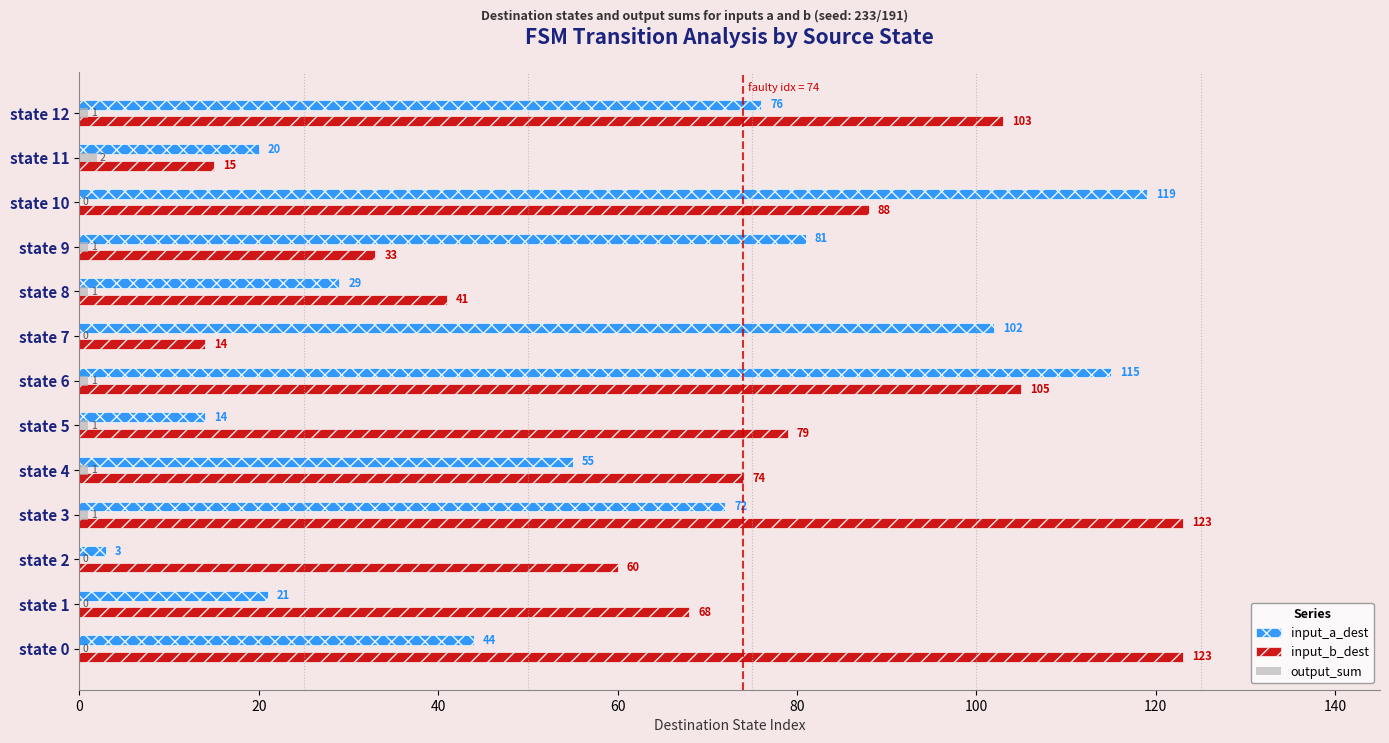

What is the sum of all output_sum values?

9